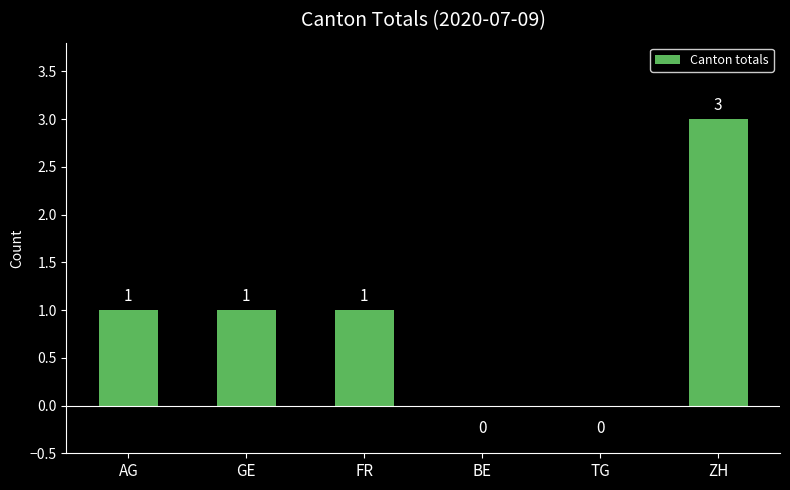

What is the change in value from FR to TG?

-1